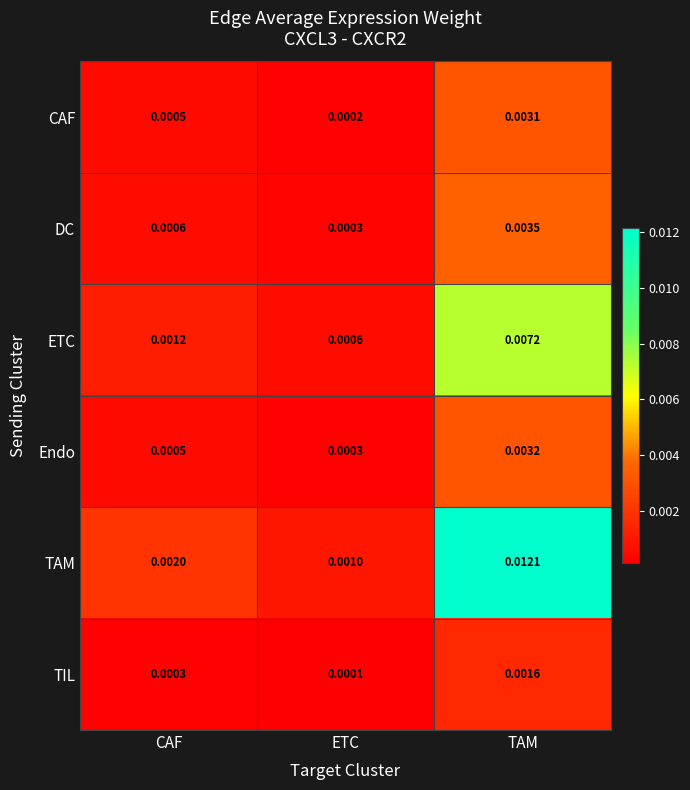

List the series in order of their peak value, highest first.

TAM, ETC, DC, Endo, CAF, TIL